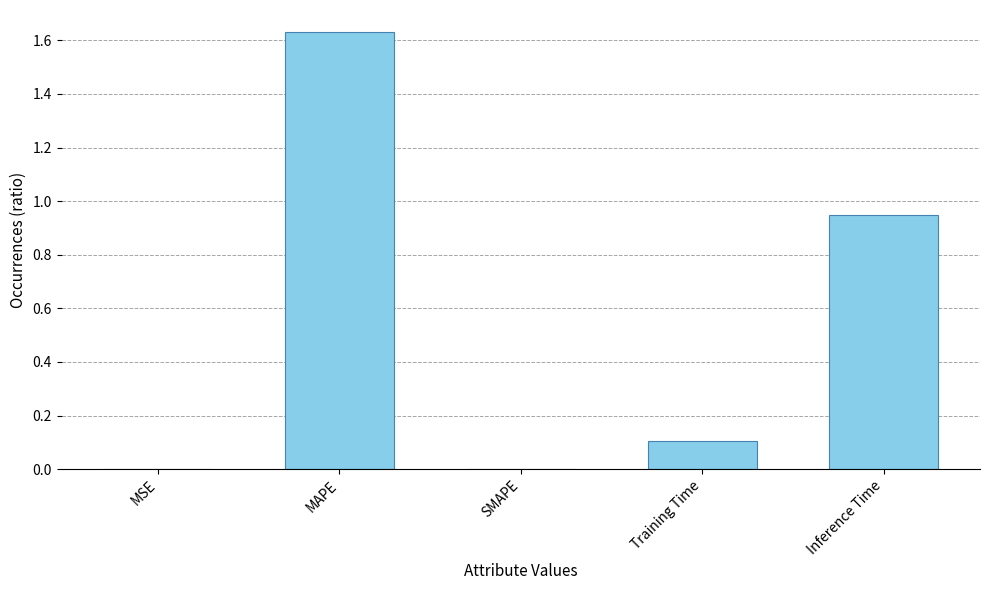

What is the sum of all values?

2.7